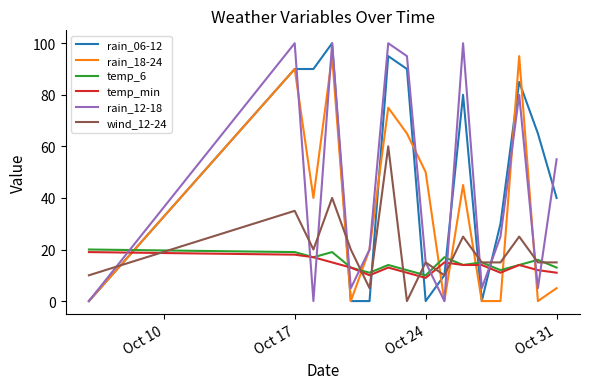

What is the maximum value shown in the chart?

100